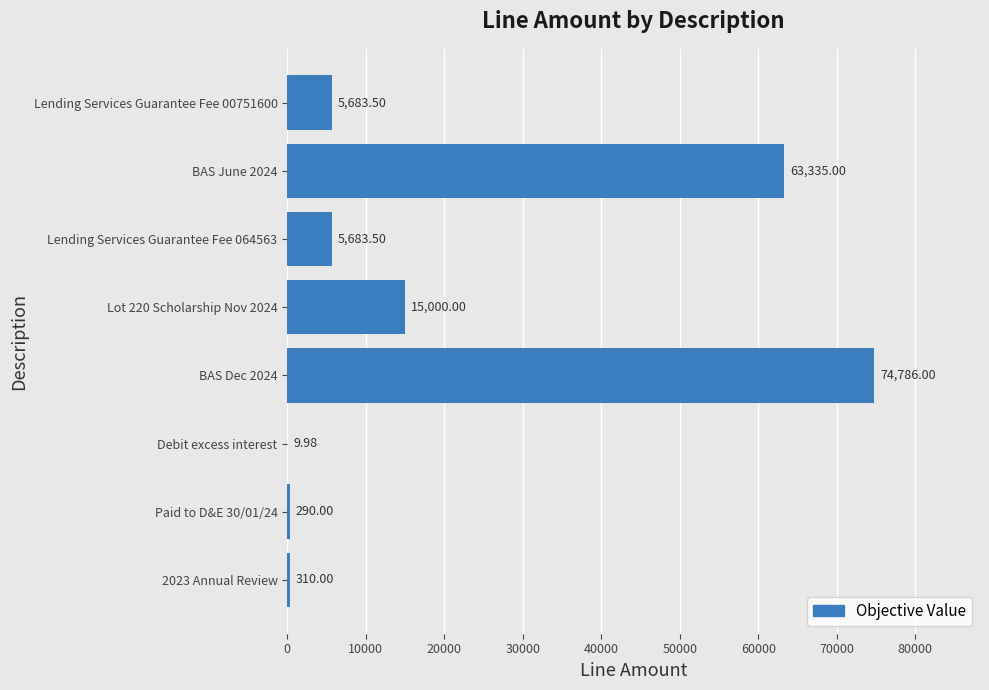

What is the sum of the values at BAS June 2024 and BAS Dec 2024?

138121.0